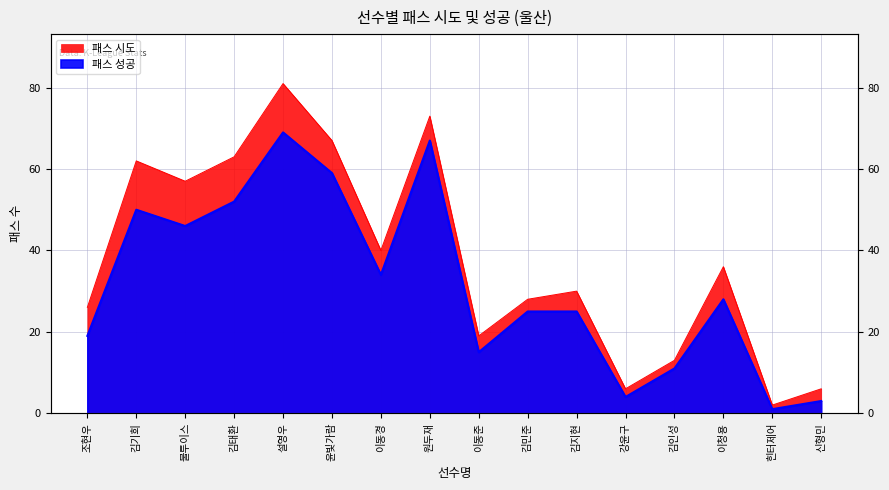

How many distinct data groups are displayed?

2